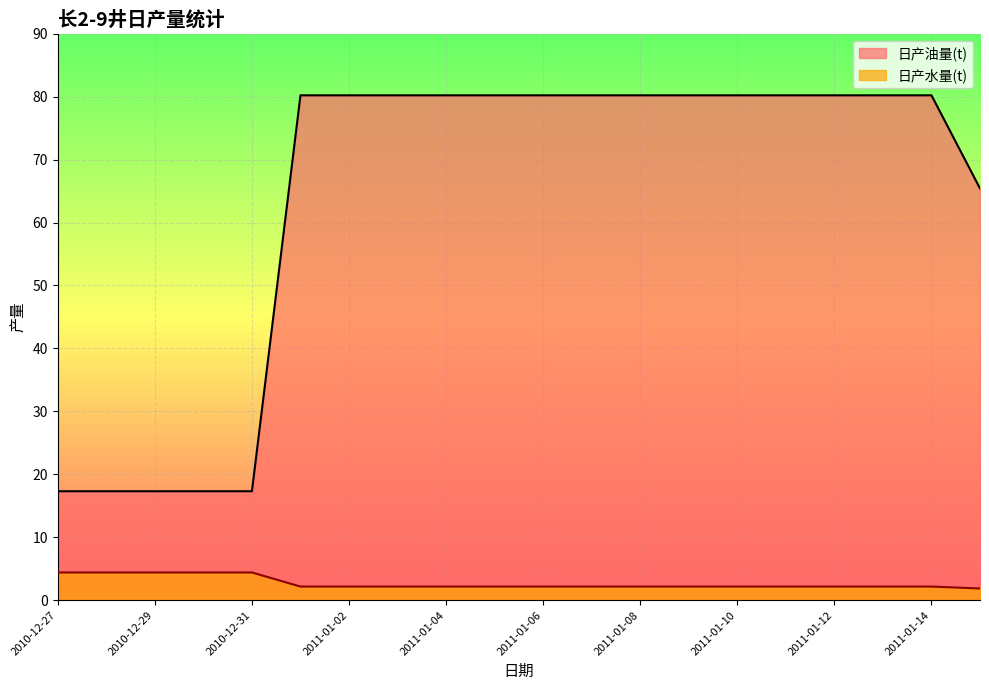

How many lines are shown in the chart?

2